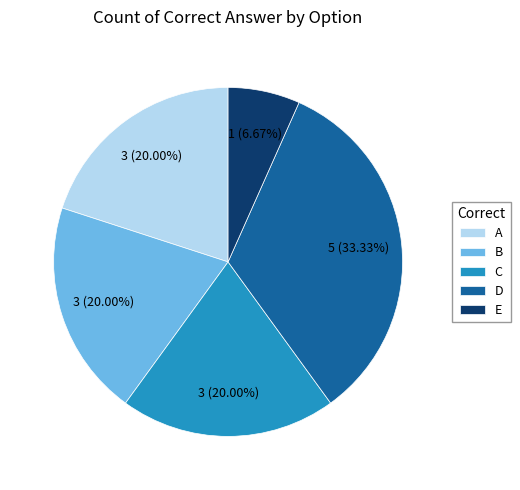

Which category has the biggest portion of the pie?

D